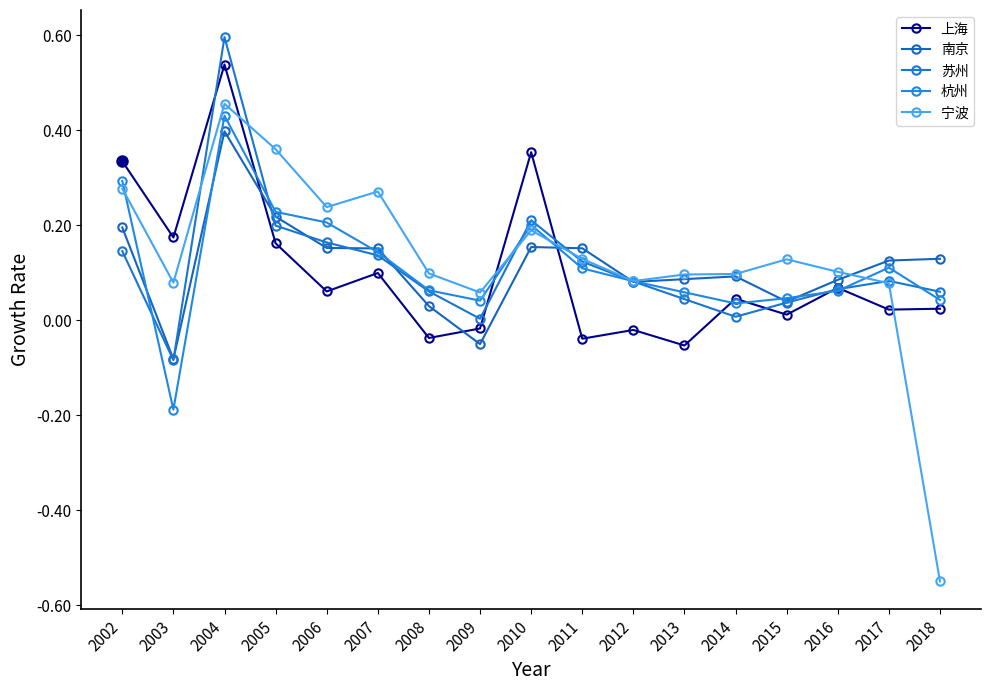

What is the sum of the 苏州 values at 2003 and 2004?

0.5